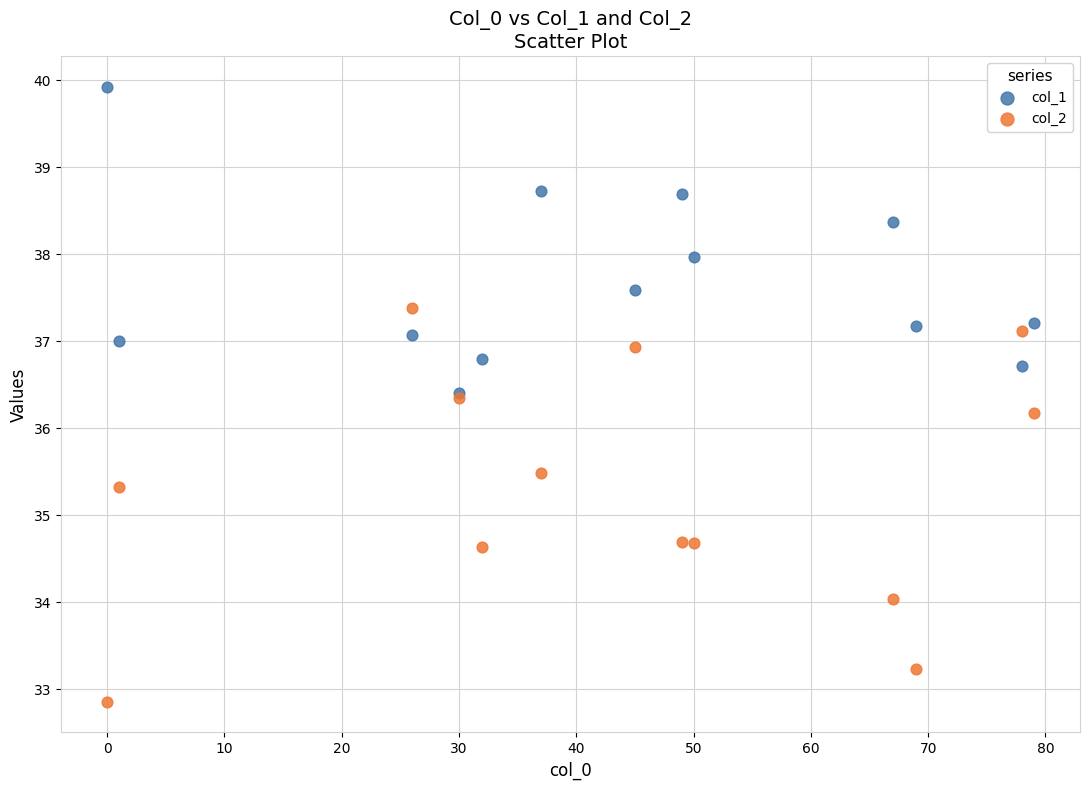

Across all series, what Y value is closest to 36?

36.2